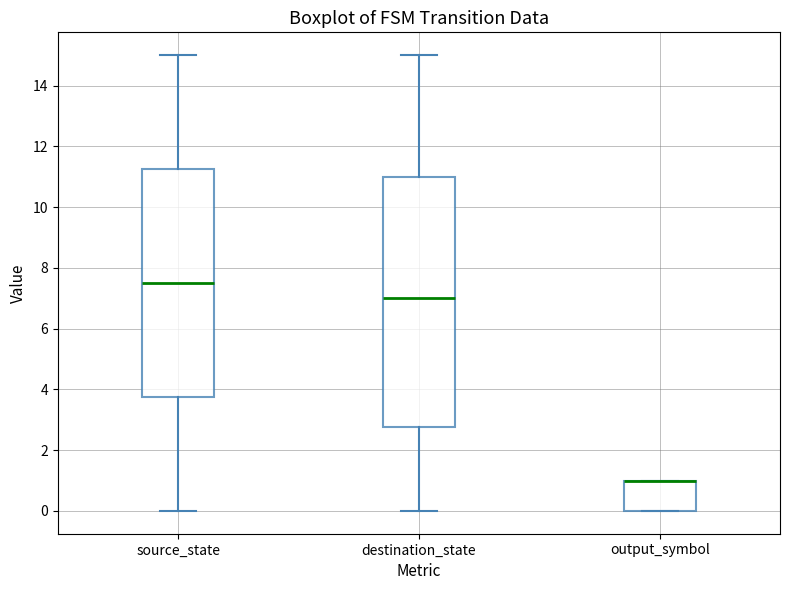

Reading left to right, transcribe this box plot: for each box, give where its median line is, the range the box spans, and where its two whiskers end, as read against the y-axis. The values are not printed on the chart, so give them approximately, as read against the axis.

source_state: median 7.6, box 3.8 to 11.2, whiskers 0.0 to 15.0
destination_state: median 7.0, box 2.8 to 11.0, whiskers 0.0 to 15.0
output_symbol: median 1.0 (drawn on the box's upper edge), box 0.0 to 1.0, whiskers 0.0 to 1.0